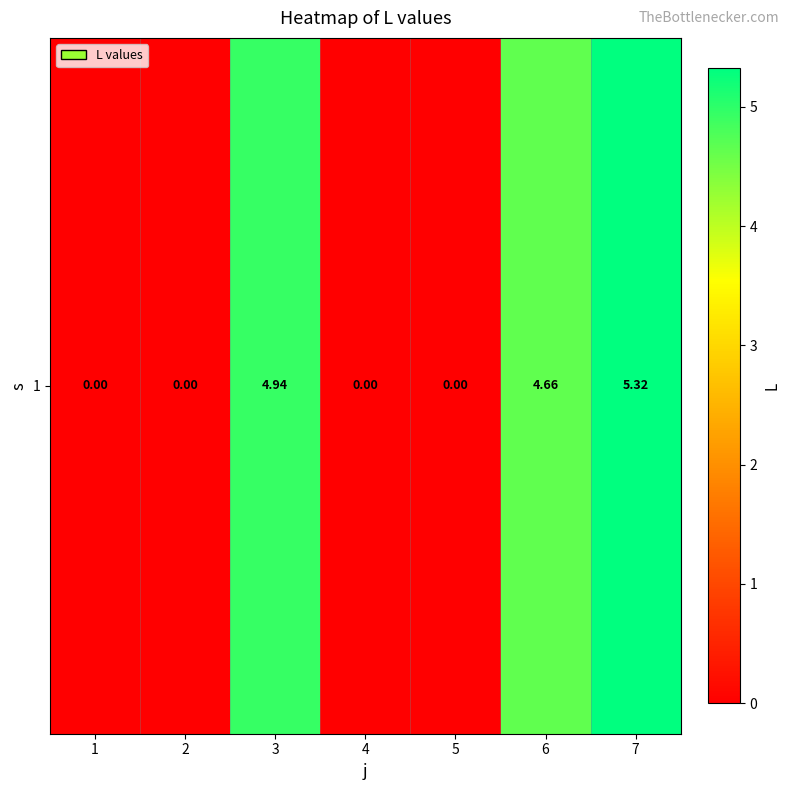

How many values are between 0 and 4?

4